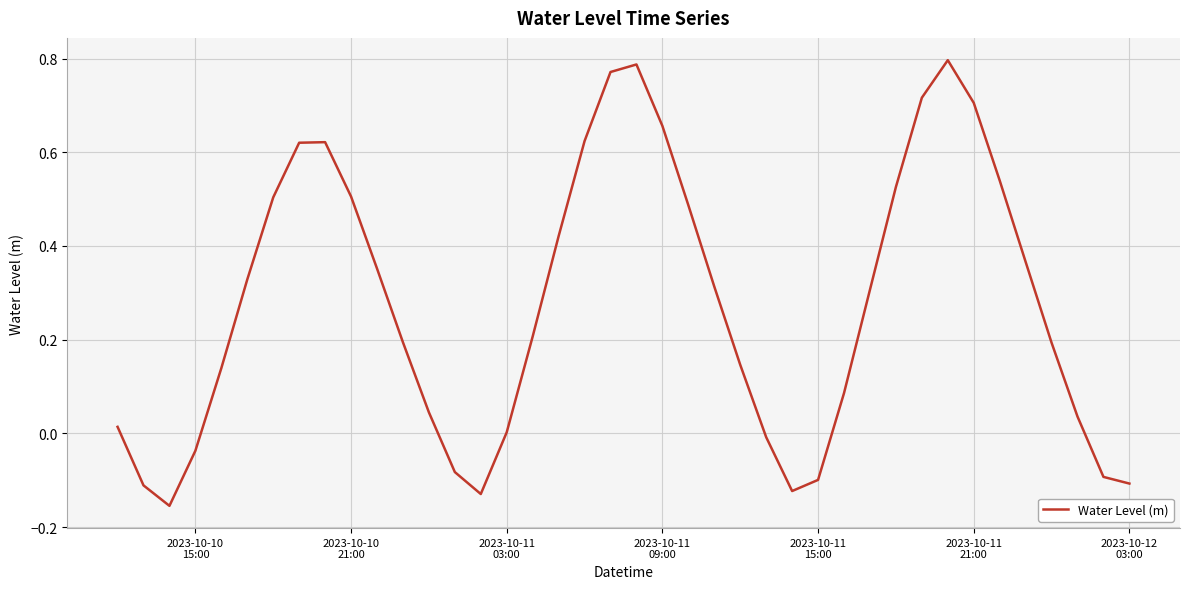

What is the difference between the maximum and minimum values?

1.0